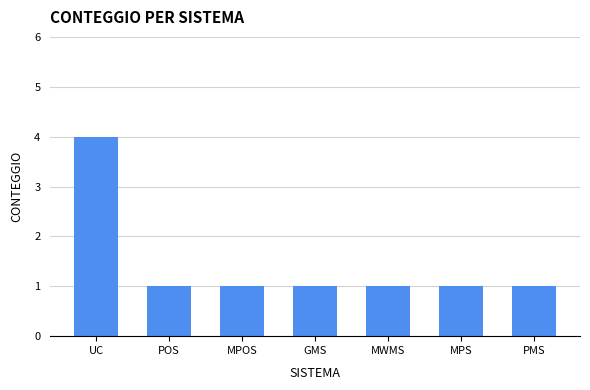

Reading right to left, what are all the values shown in this chart?

1	1	1	1	1	1	4